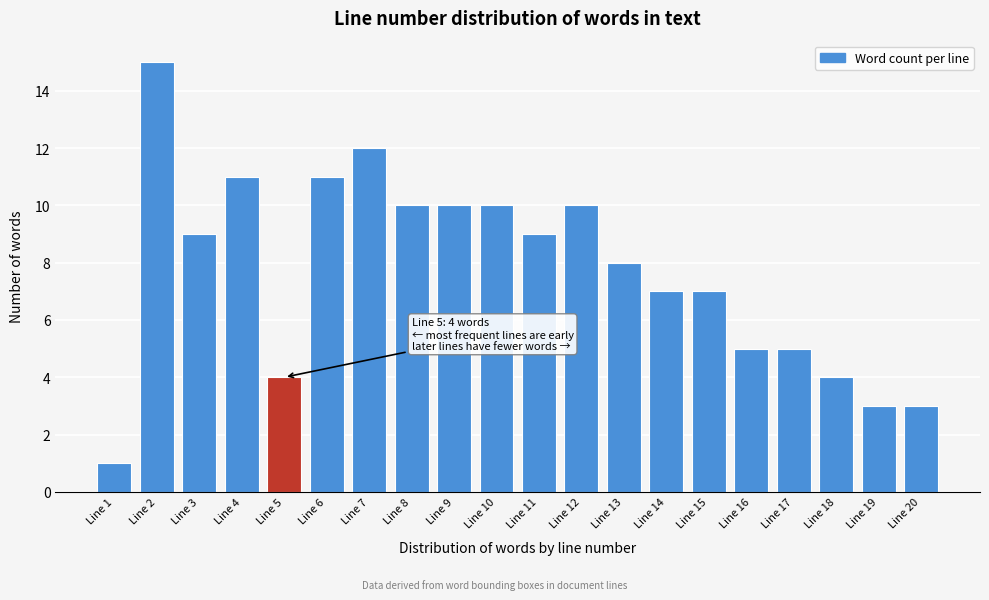

Reading left to right, what are all the values shown in this chart?

Line 1=1	Line 2=15	Line 3=9	Line 4=11	Line 5=4	Line 6=11	Line 7=12	Line 8=10	Line 9=10	Line 10=10	Line 11=9	Line 12=10	Line 13=8	Line 14=7	Line 15=7	Line 16=5	Line 17=5	Line 18=4	Line 19=3	Line 20=3